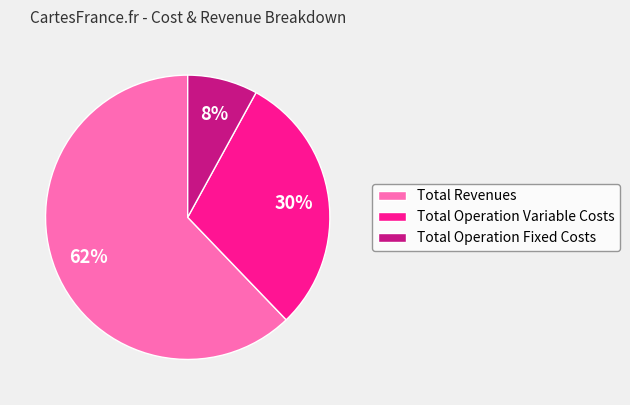

What percentage is the Total Operation Fixed Costs slice, to the nearest percent?

8%